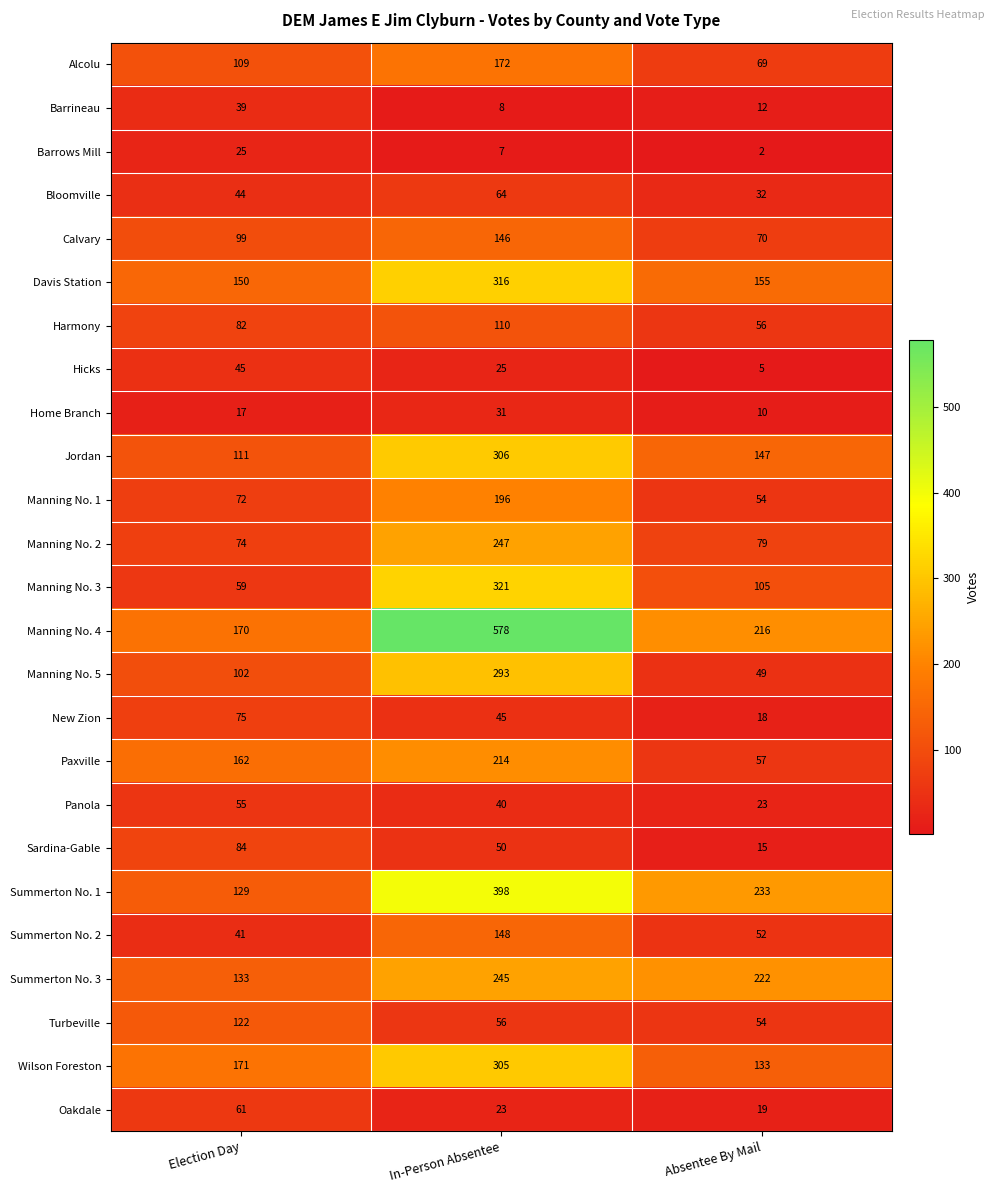

What is the lowest value of the Summerton No. 3 series?

133